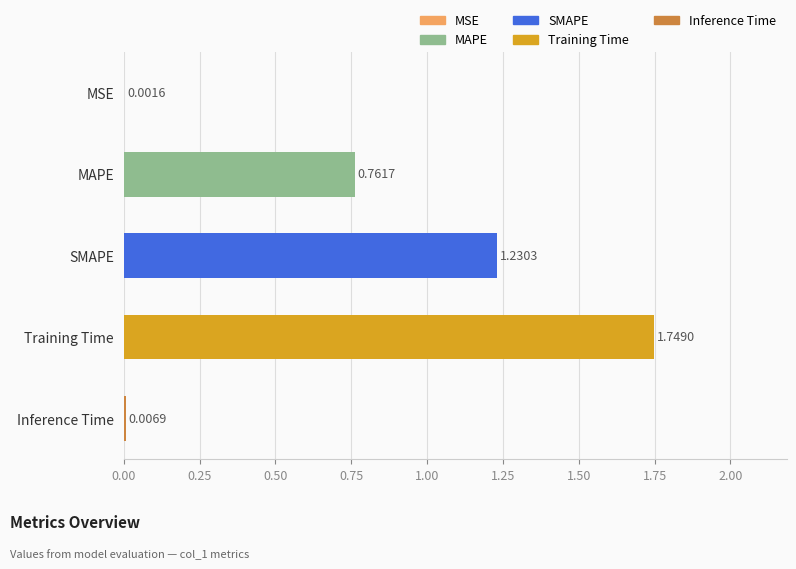

Which category has the highest value across all series?

Training Time